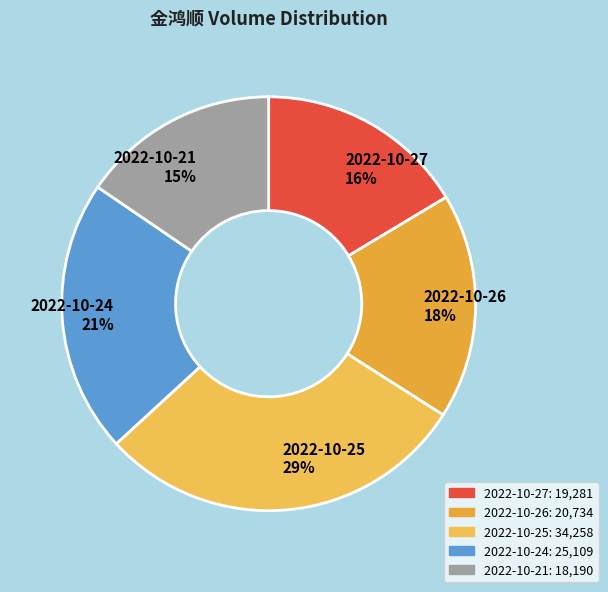

Rank the categories by value from highest to lowest.

2022-10-25, 2022-10-24, 2022-10-26, 2022-10-27, 2022-10-21